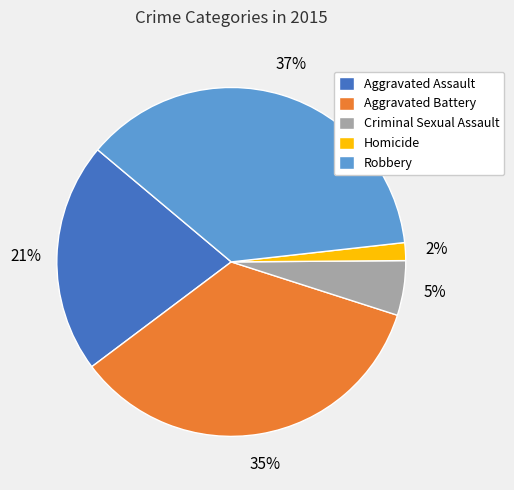

How many segments does this pie chart have?

5